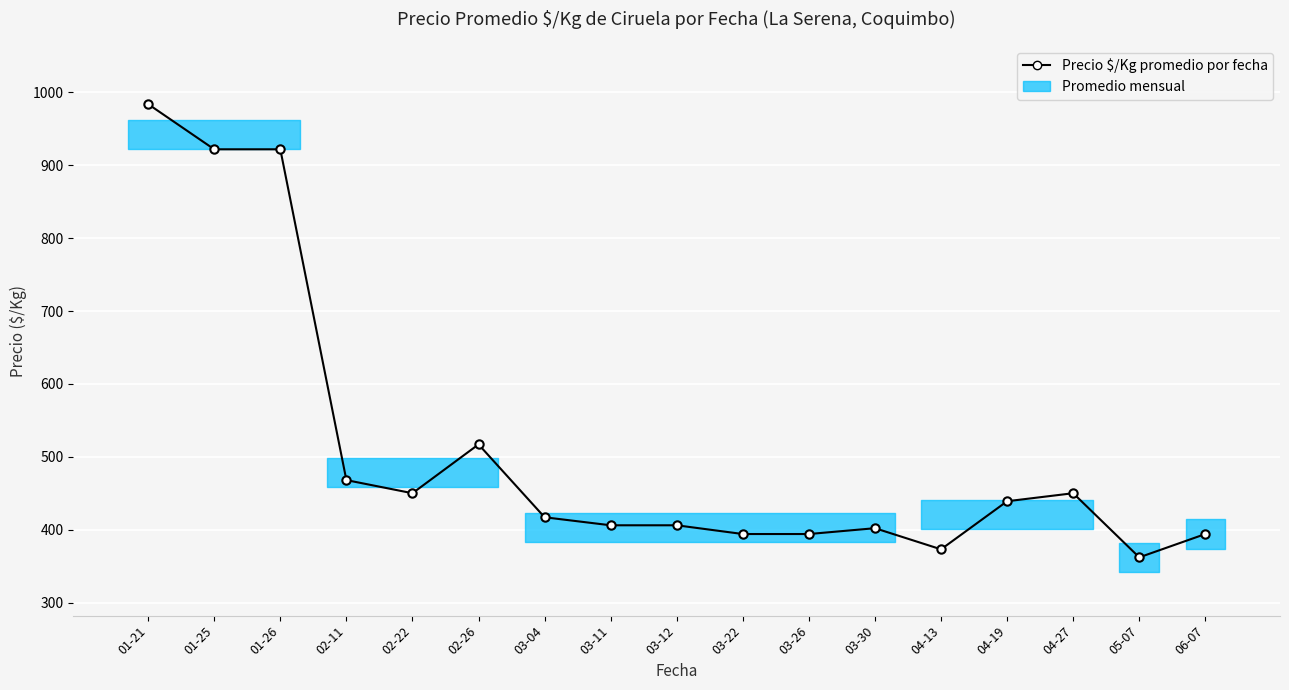

Where is the data nearest to the value 673?

02-26